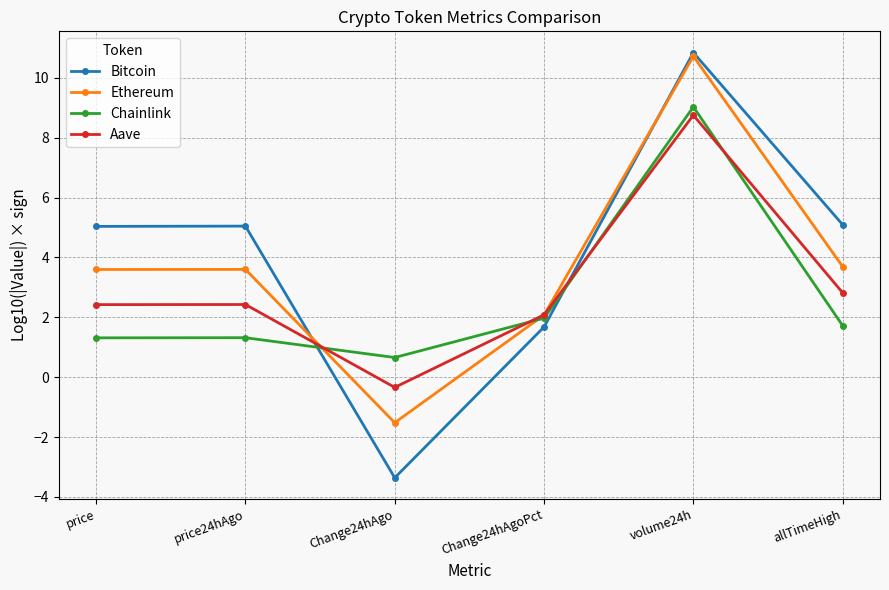

How many data points does each series have?

6